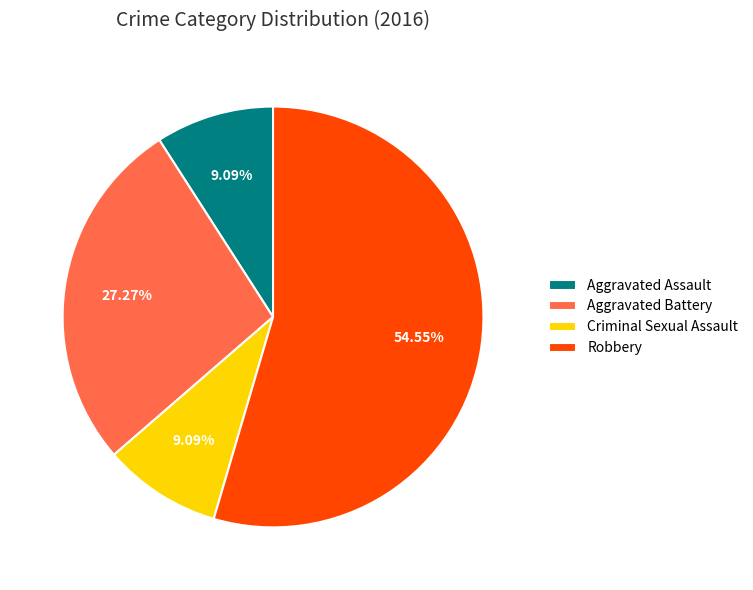

What is the largest slice in the pie chart?

Robbery